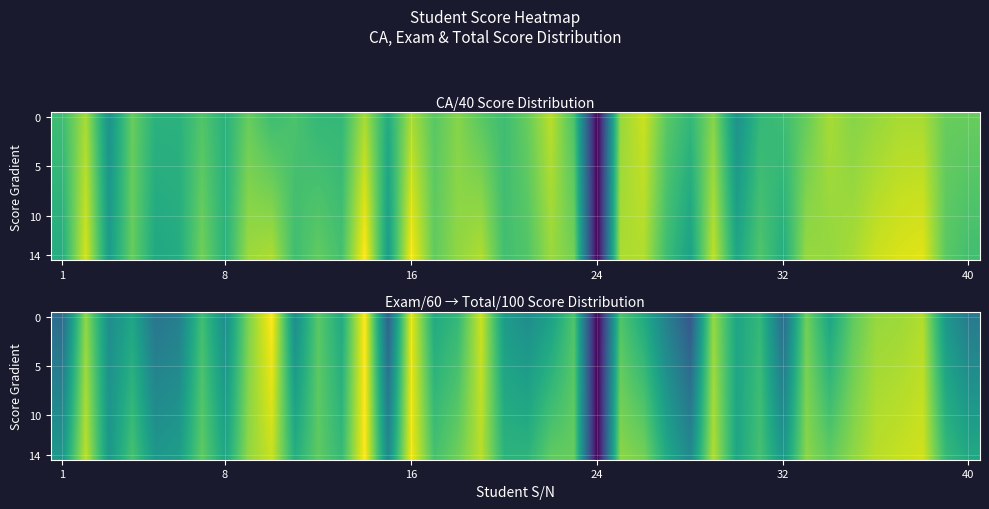

What is the spread (max minus min) of values at 24?

6.0